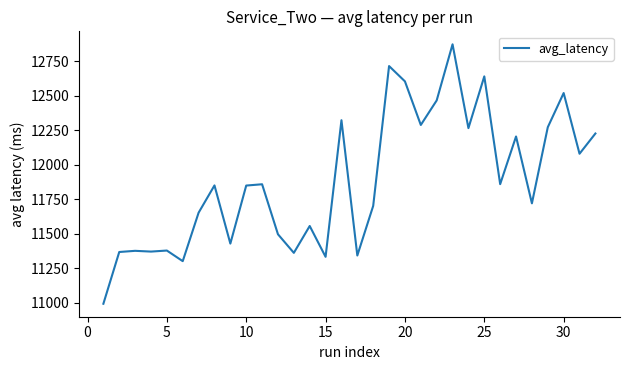

What is the difference between the maximum and minimum values?

1880.9